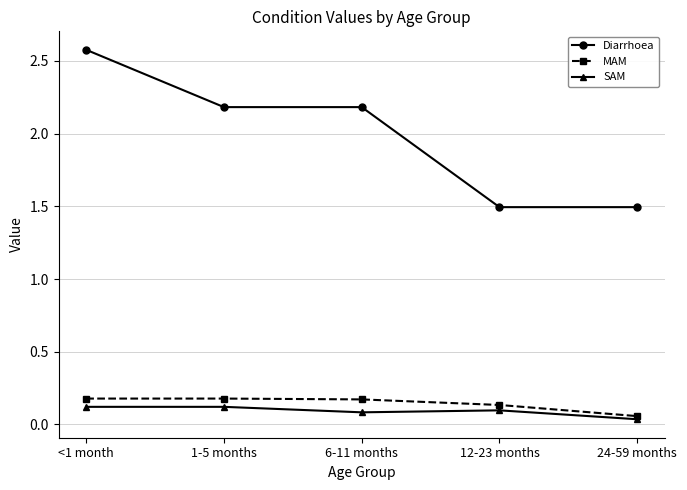

The value of SAM at 12-23 months is 0.1. True or false?

True